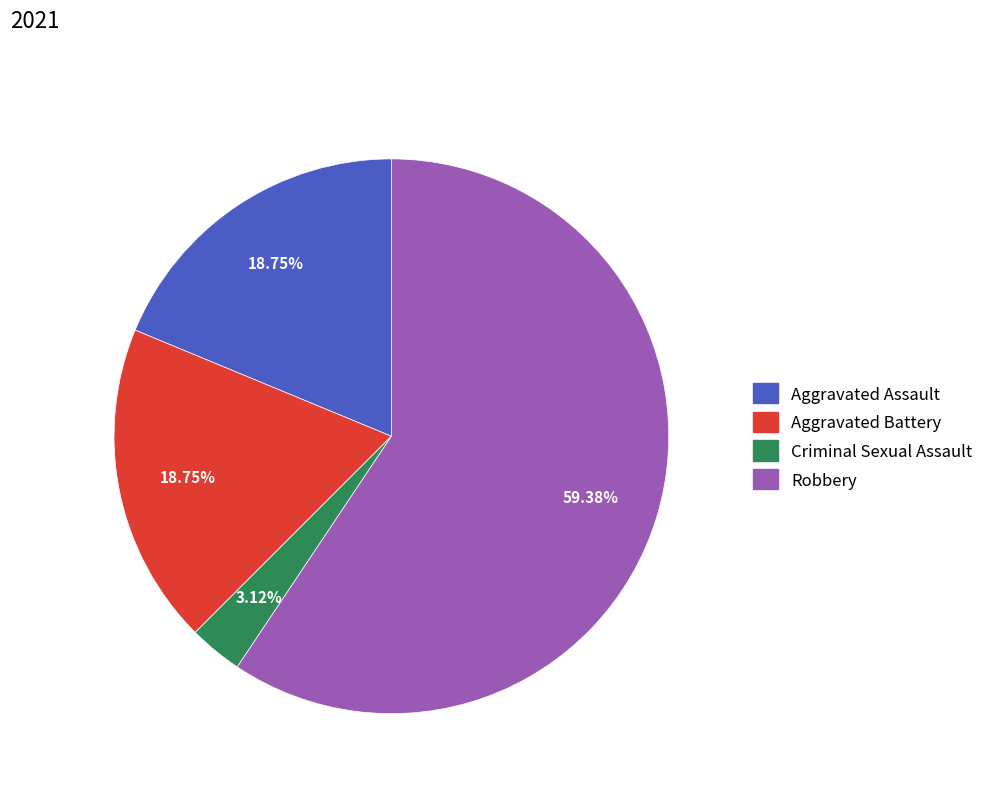

Combined, do Criminal Sexual Assault and Aggravated Battery account for over 50%?

No